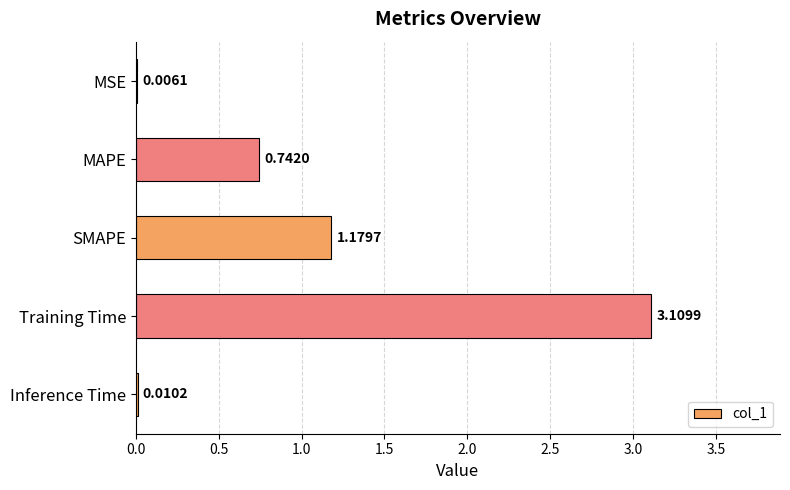

At which category does the chart reach its peak across all series?

Training Time